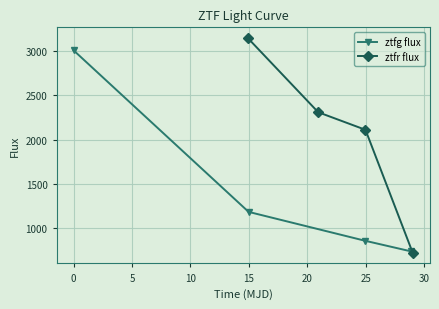

What is the maximum value for ztfg flux?

3009.2